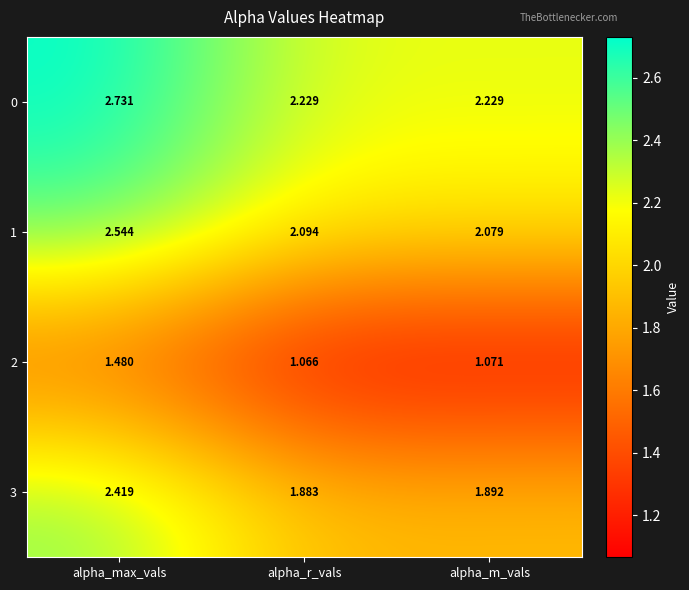

Which category has the highest value across all series?

alpha_max_vals